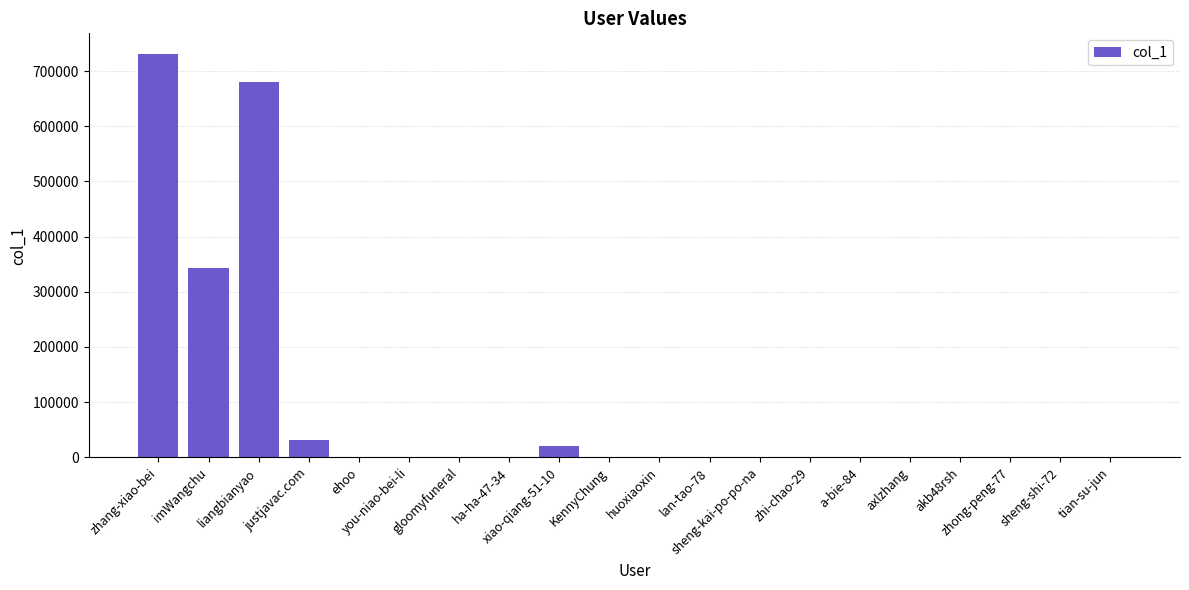

What is the change in value from gloomyfuneral to lan-tao-78?

-1276